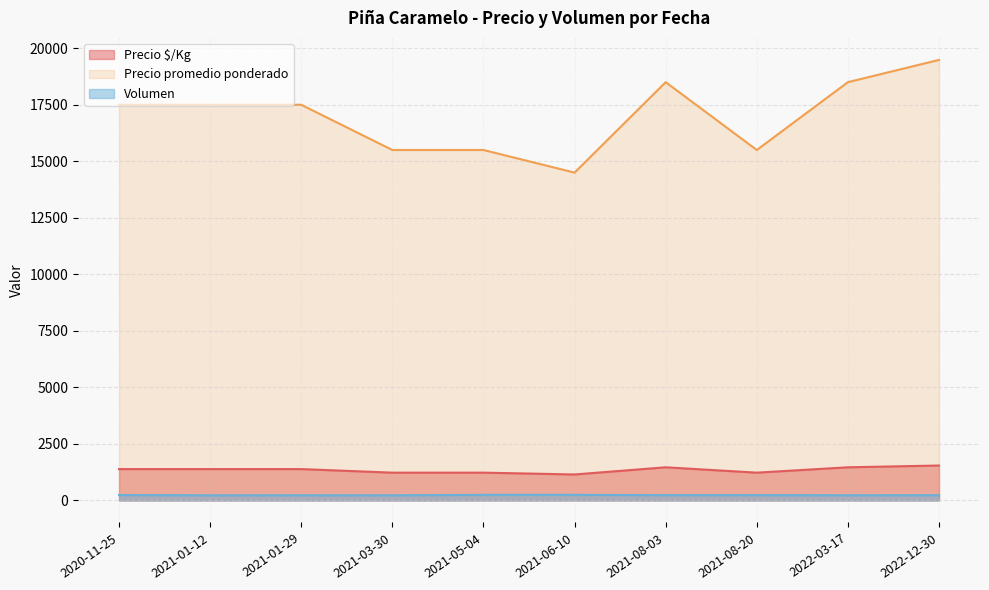

Does the chart have visible grid lines?

Yes